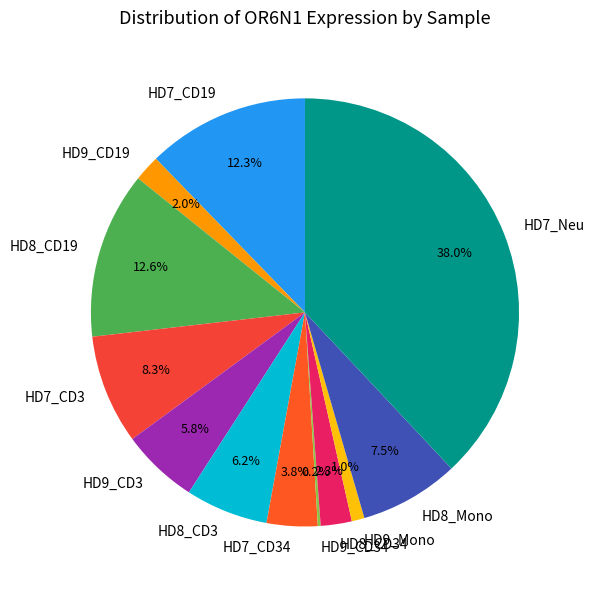

To the nearest percent, what is the combined percentage of HD8_CD3 and HD7_CD3?

14%